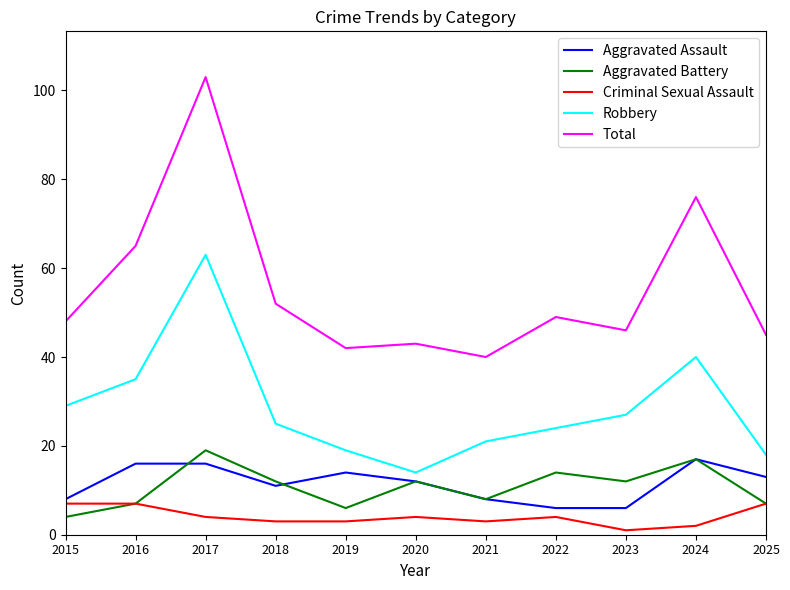

Where is Total nearest to the value 71?

2024